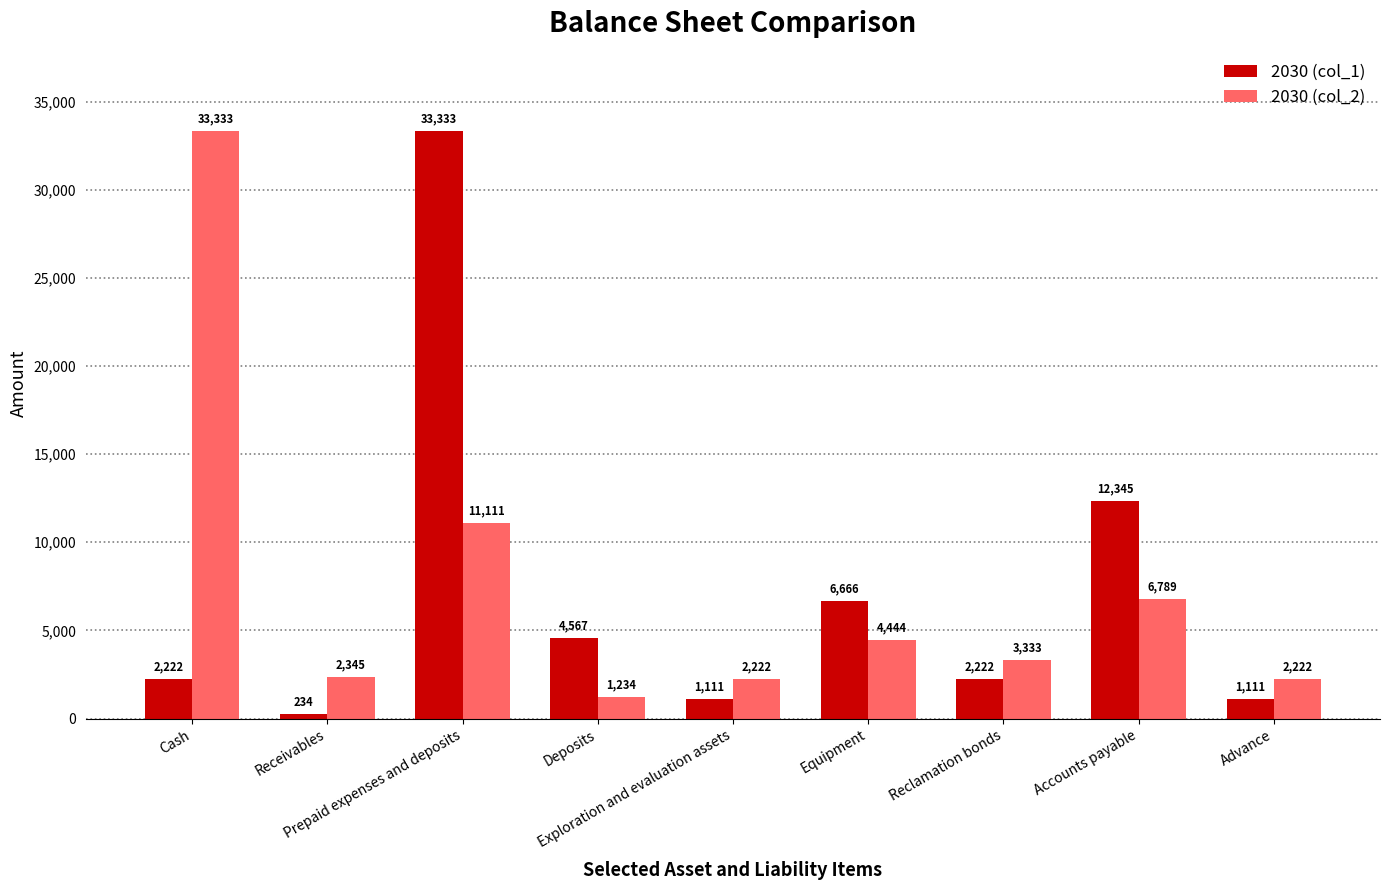

Rank the series by their average value, from lowest to highest.

2030 (col_1), 2030 (col_2)